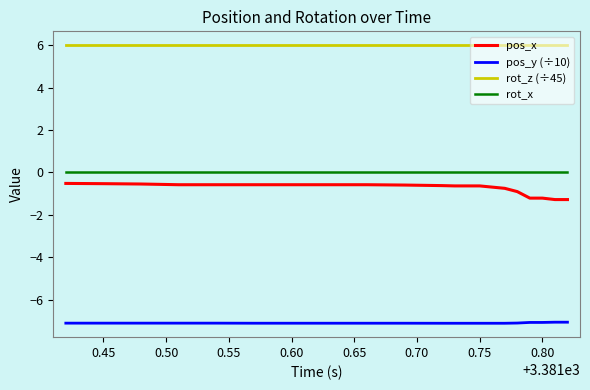

Which series has the widest spread of values?

pos_x